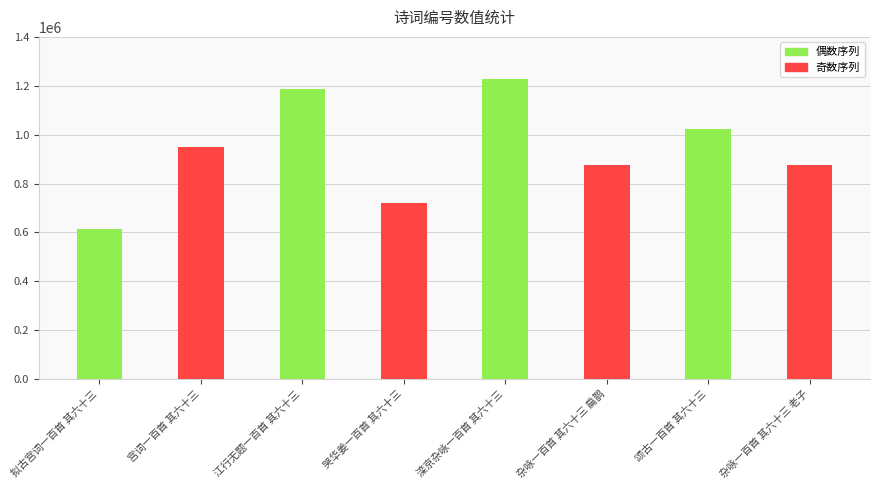

What is the difference between the second highest and second lowest values?

467294